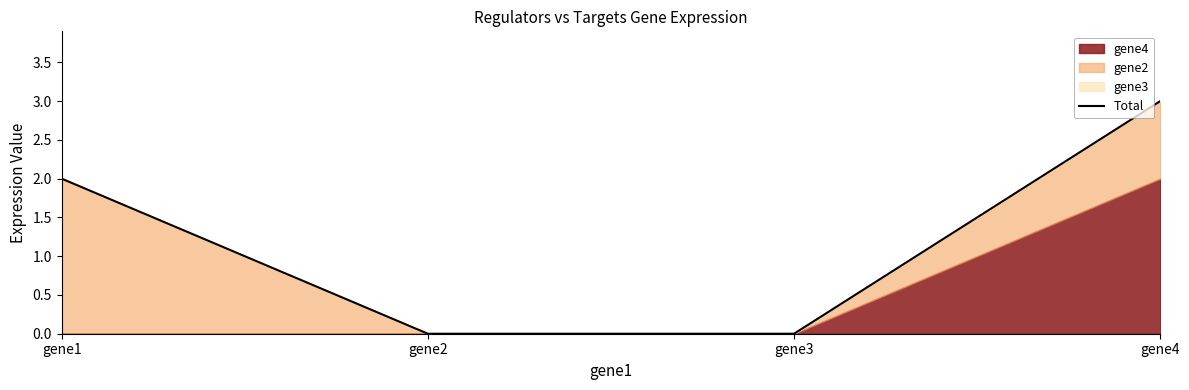

True or false: there are more than 1 points higher than both neighbors.

False